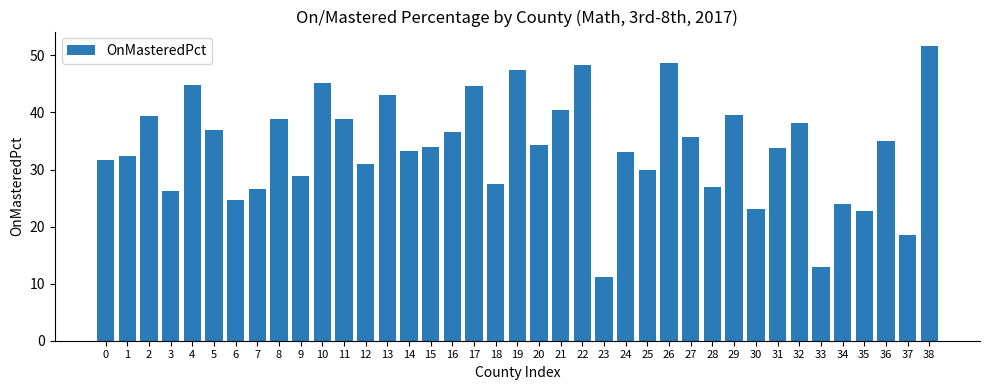

Between 4 and 28, which is larger?

4